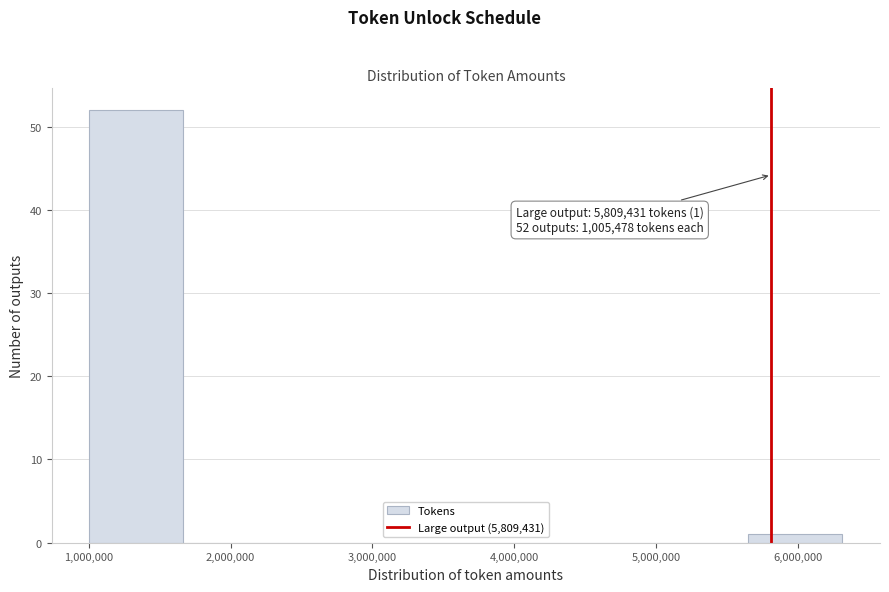

Over which range of the x-axis is the bar tallest?

1000000 to 1700000